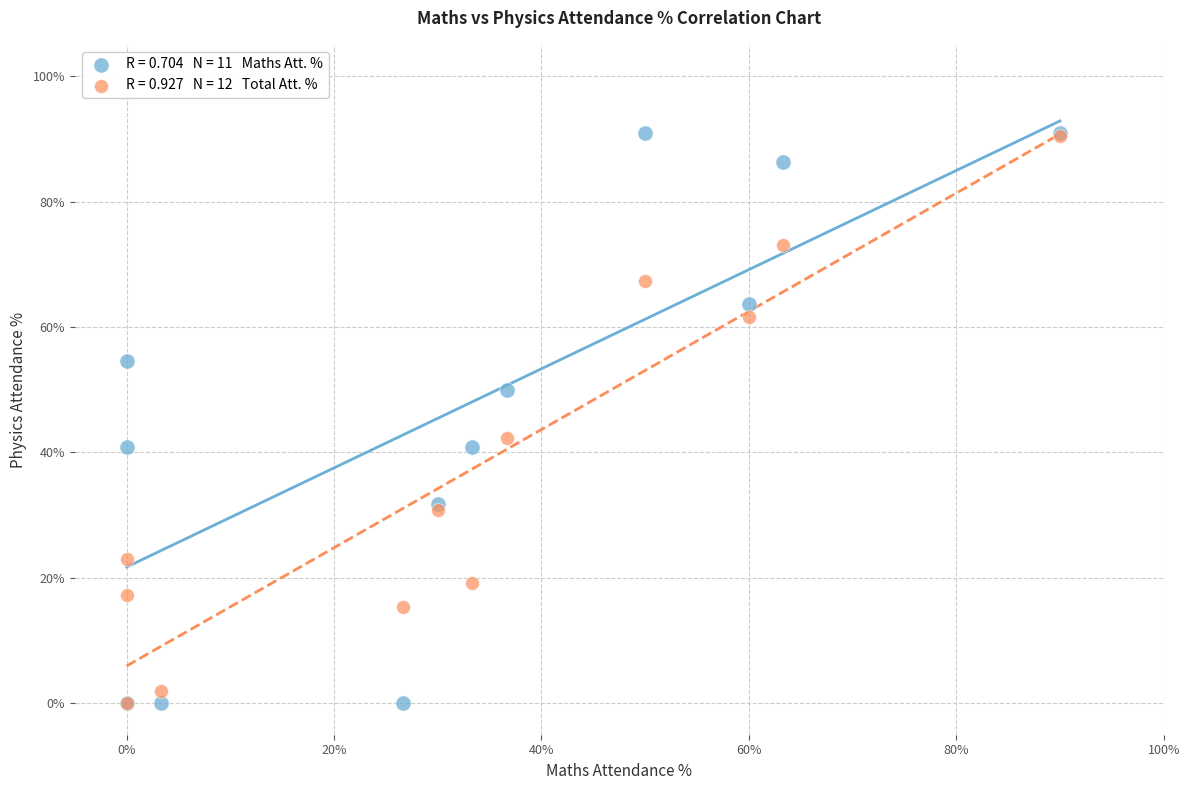

Across all series, what Y value is closest to 45?

42.3